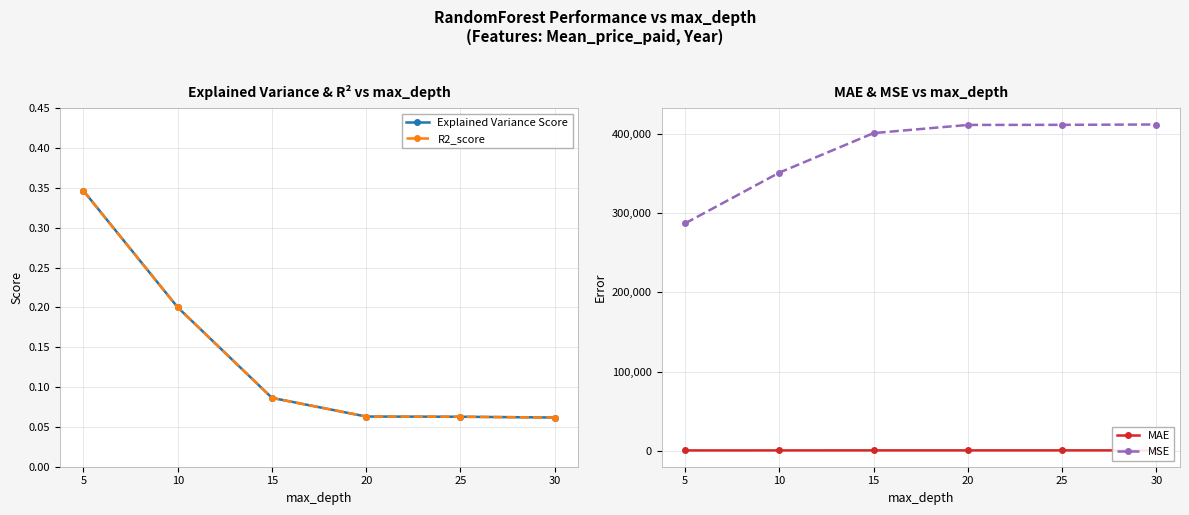

Which series has the largest range (max minus min)?

MSE